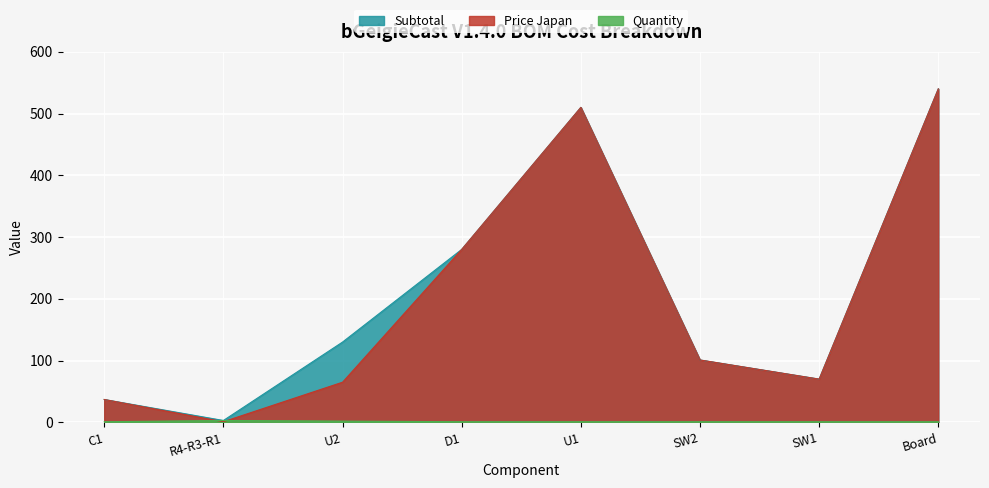

Where does the Subtotal series first go above 130?

D1